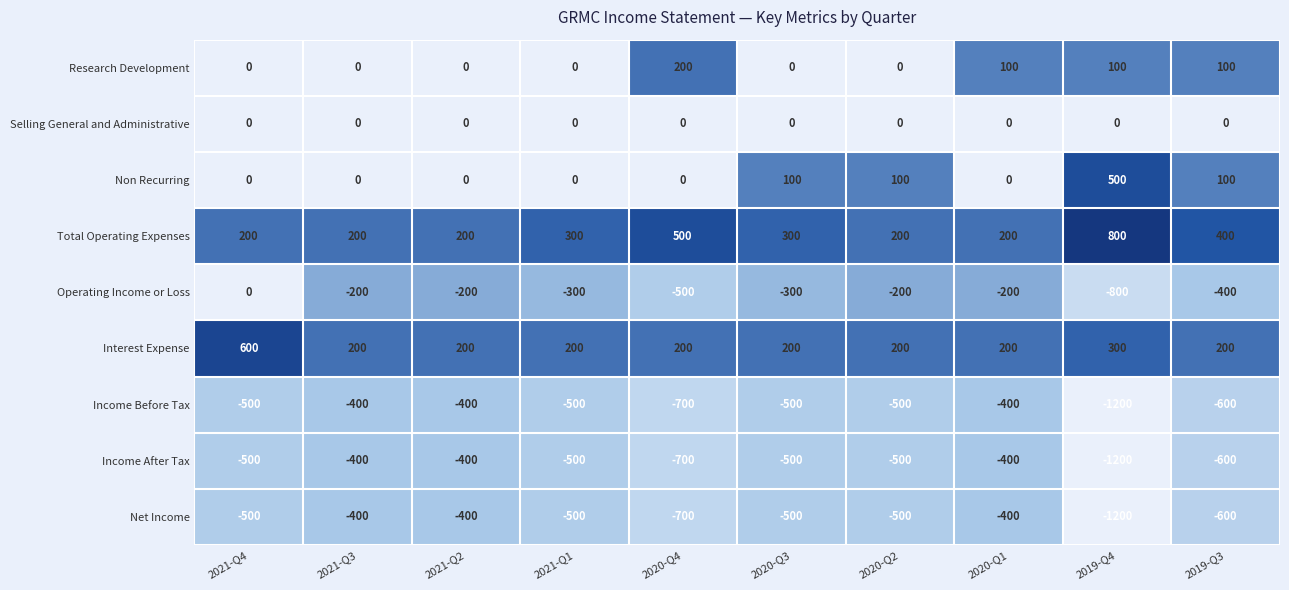

What is the sum of all Interest Expense values?

2500